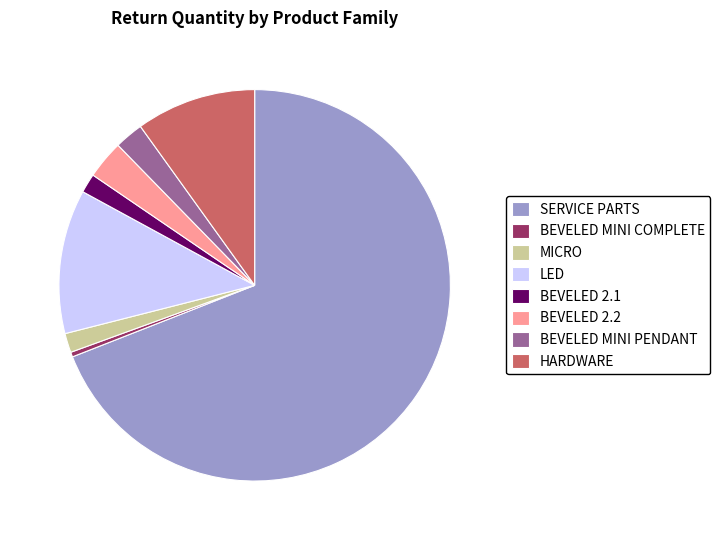

Count the number of slices in the pie.

8